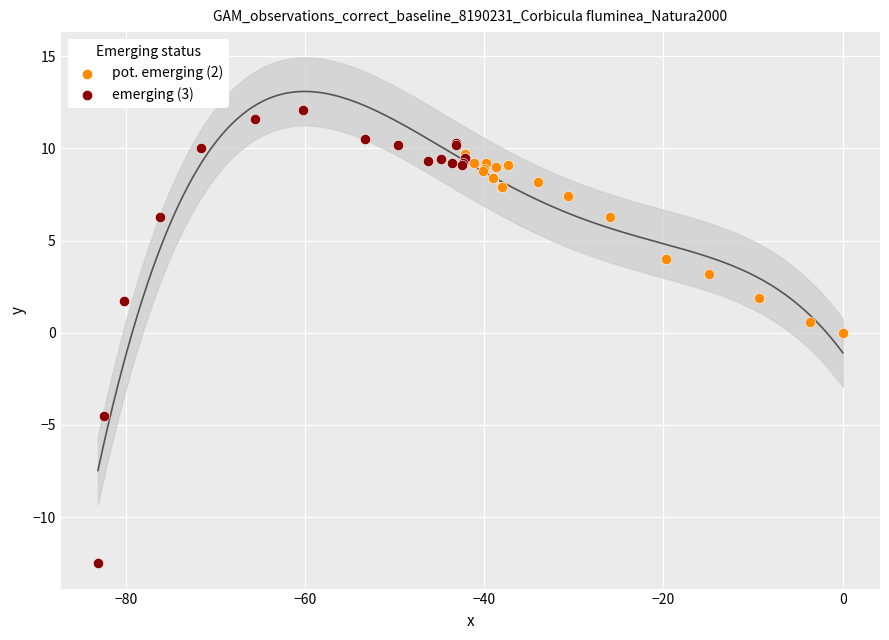

Which series contains the lowest Y value?

emerging (3)